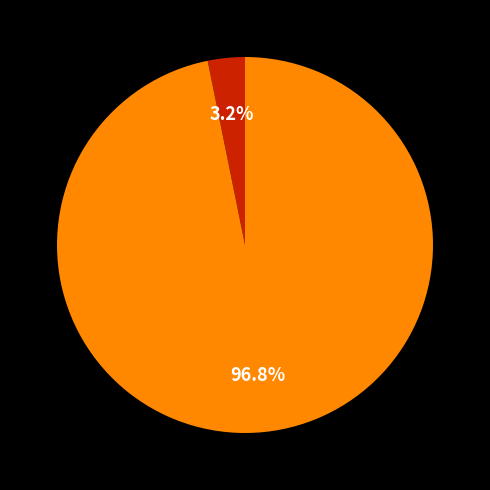

How many slices are in this pie chart?

2